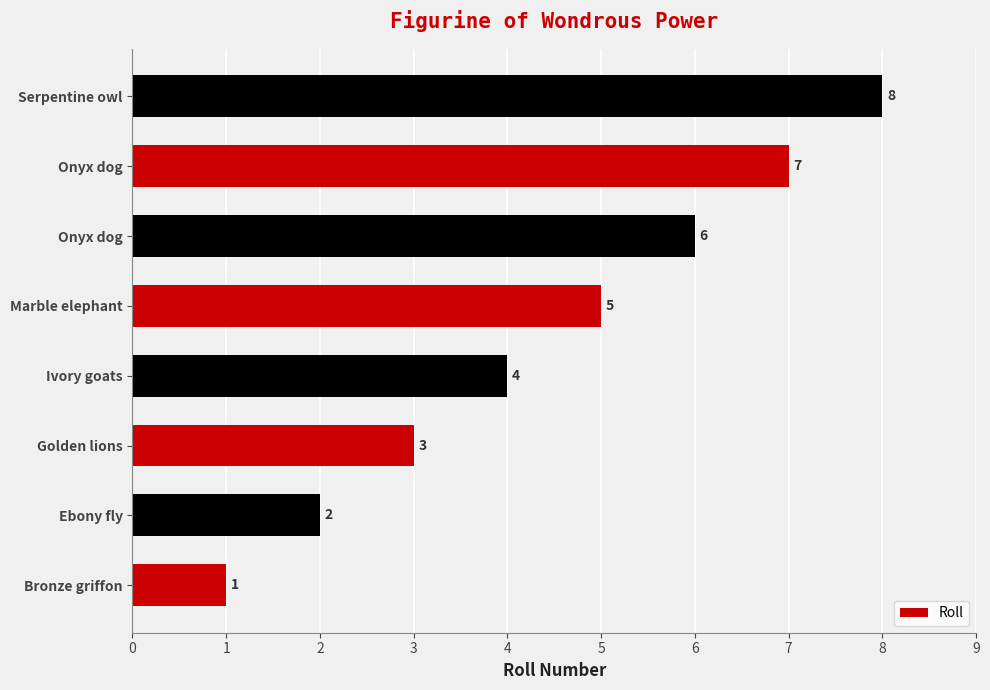

Does the chart contain stacked bars?

No